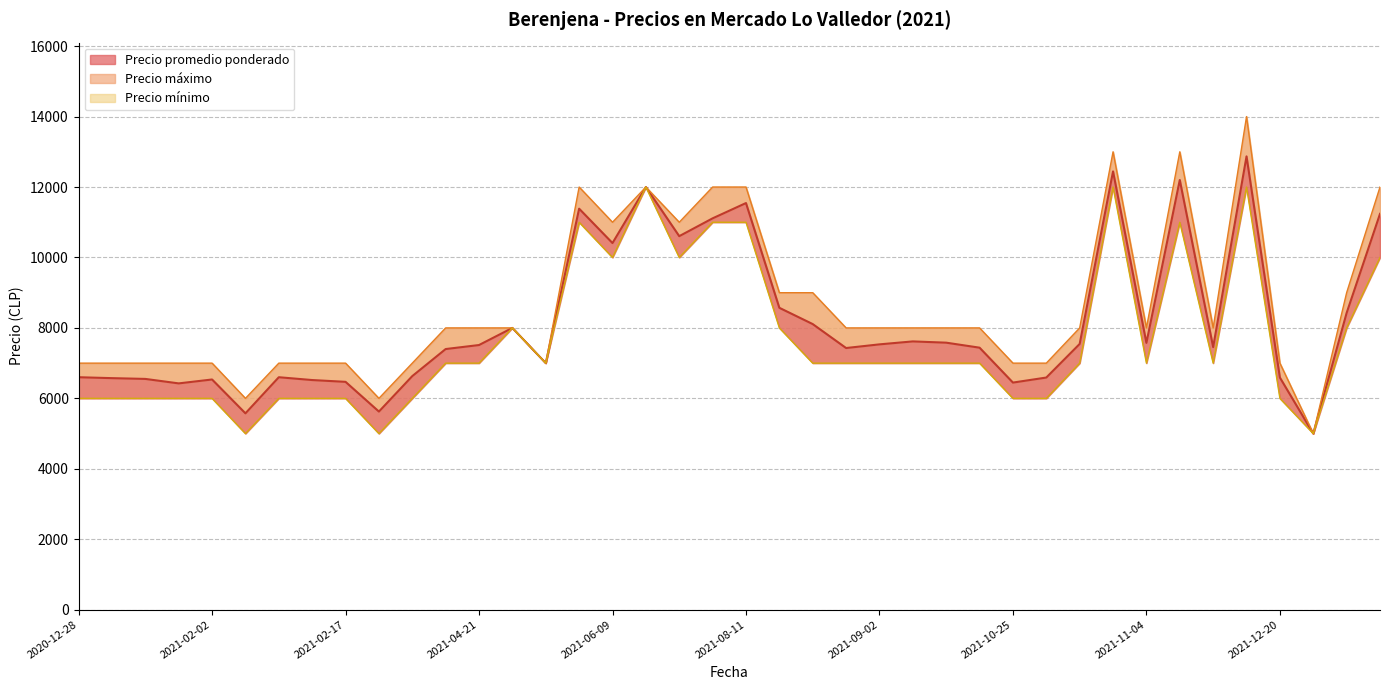

Which has a higher value, 2021-05-19 or 2021-08-27?

2021-05-19